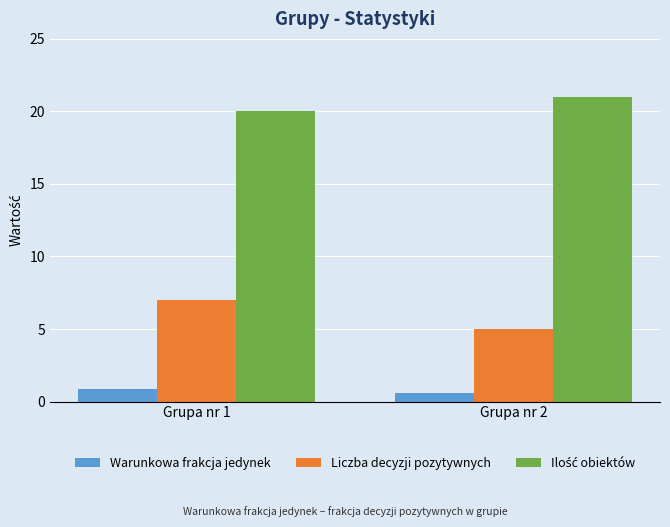

Is the value of Liczba decyzji pozytywnych at Grupa nr 1 greater than the value of Warunkowa frakcja jedynek at Grupa nr 2?

Yes